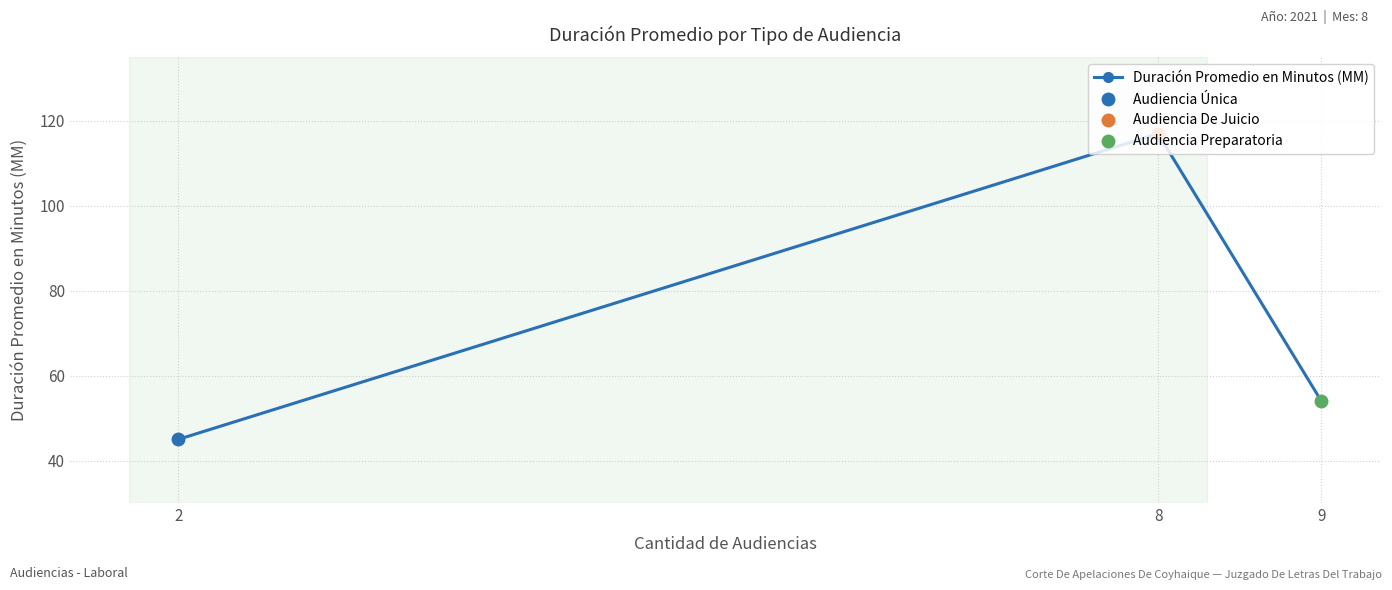

List the labels in order of value, smallest first.

2, 9, 8